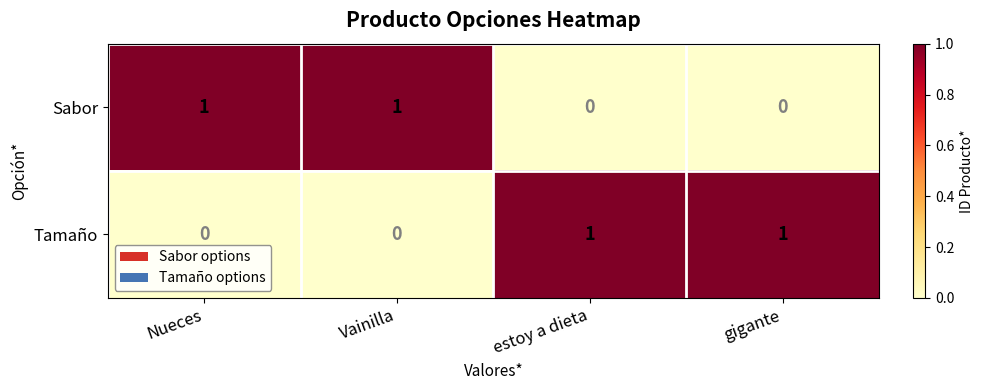

Is it true that Tamaño equals 1 at Vainilla?

False